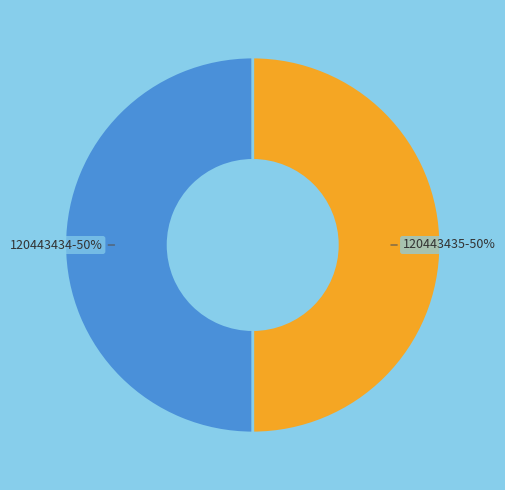

To the nearest percent, what portion does 120443434 represent?

50%